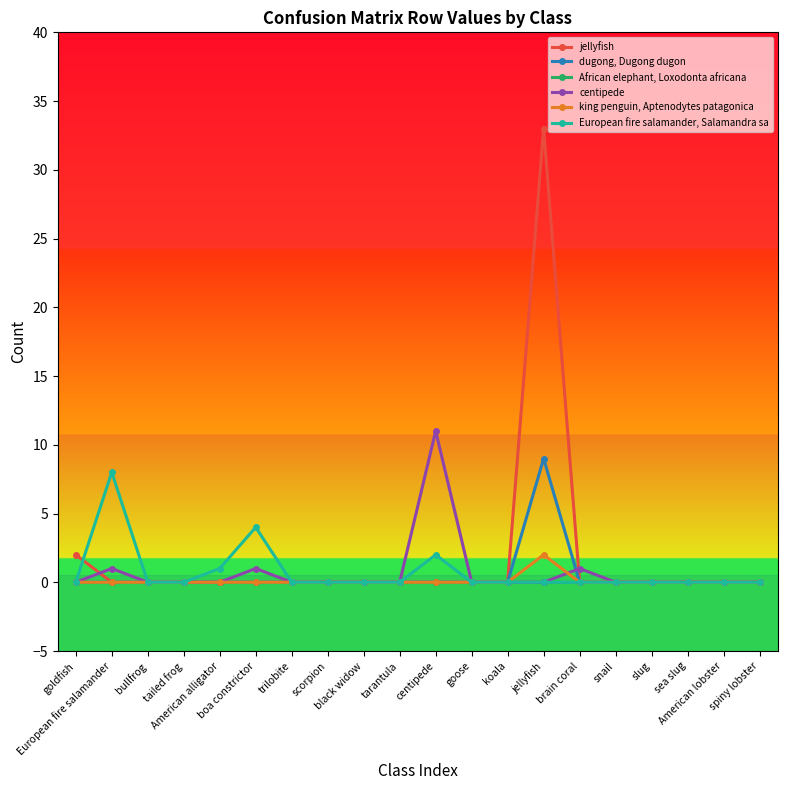

What is the average value of the centipede series?

1